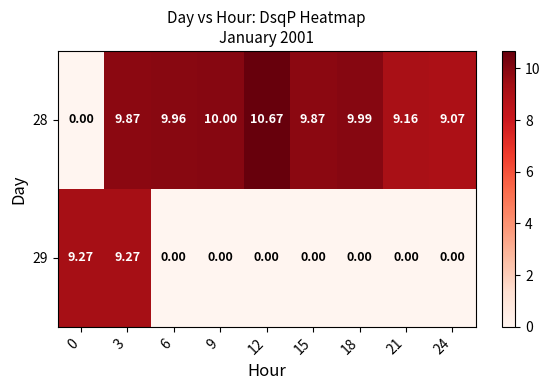

At how many categories does at least one series exceed 3?

9